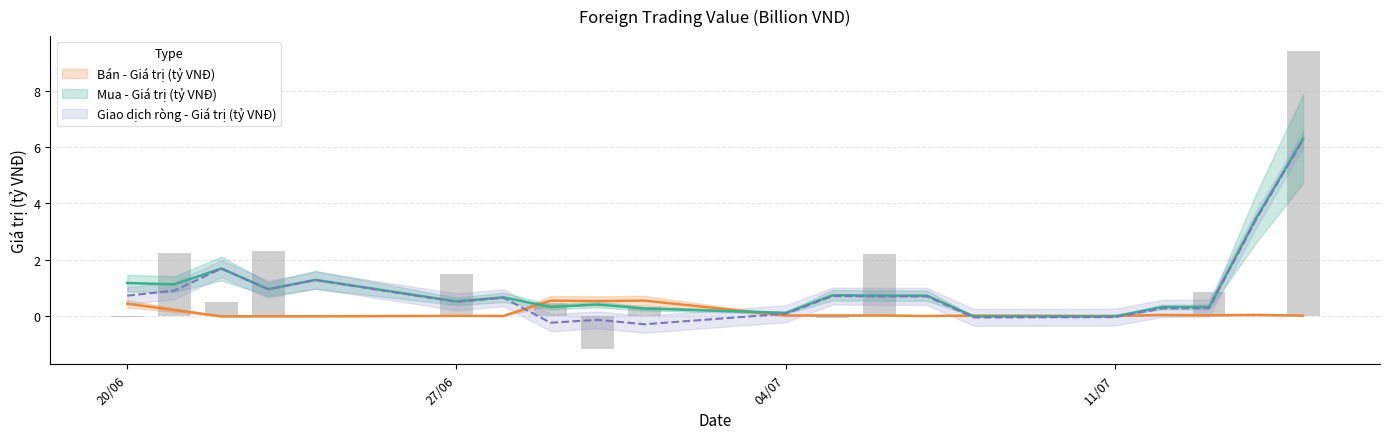

What is the smallest value displayed?

-1.2